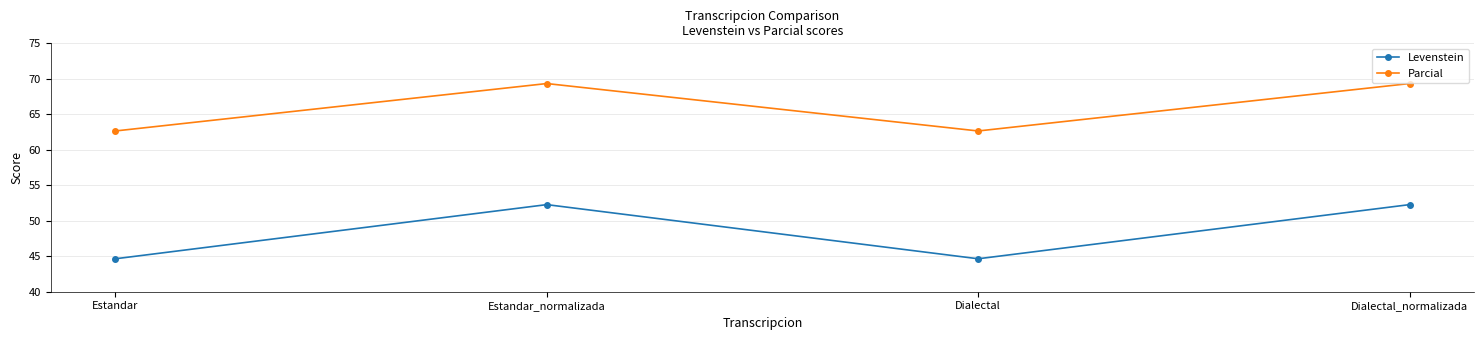

What are all the series names shown in the legend?

Levenstein, Parcial